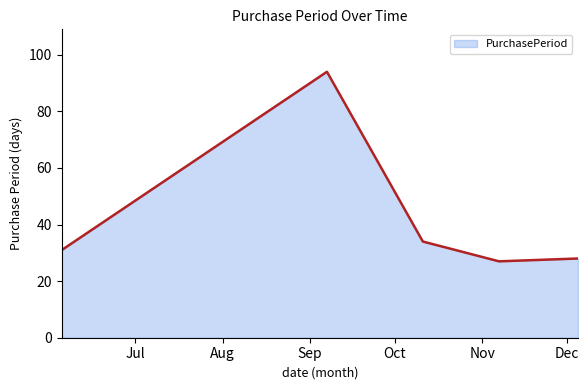

How many distinct data groups are displayed?

1